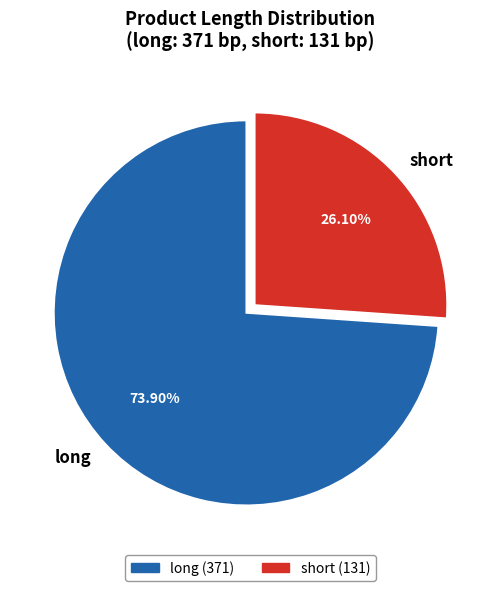

What portion of the pie excludes short?

73.9%